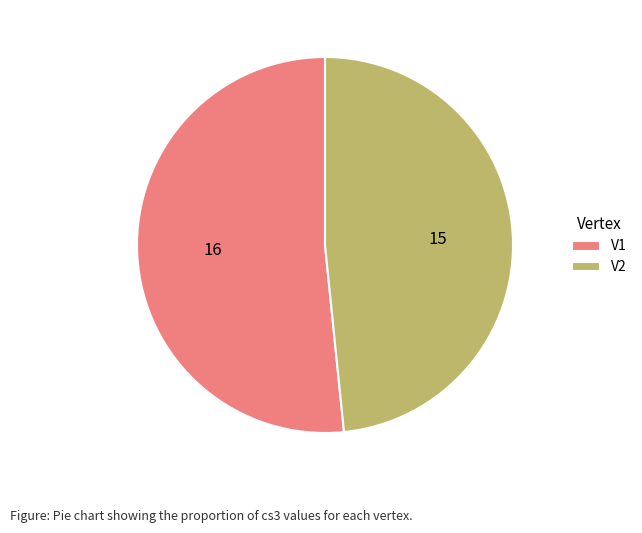

Which category accounts for the majority?

V1